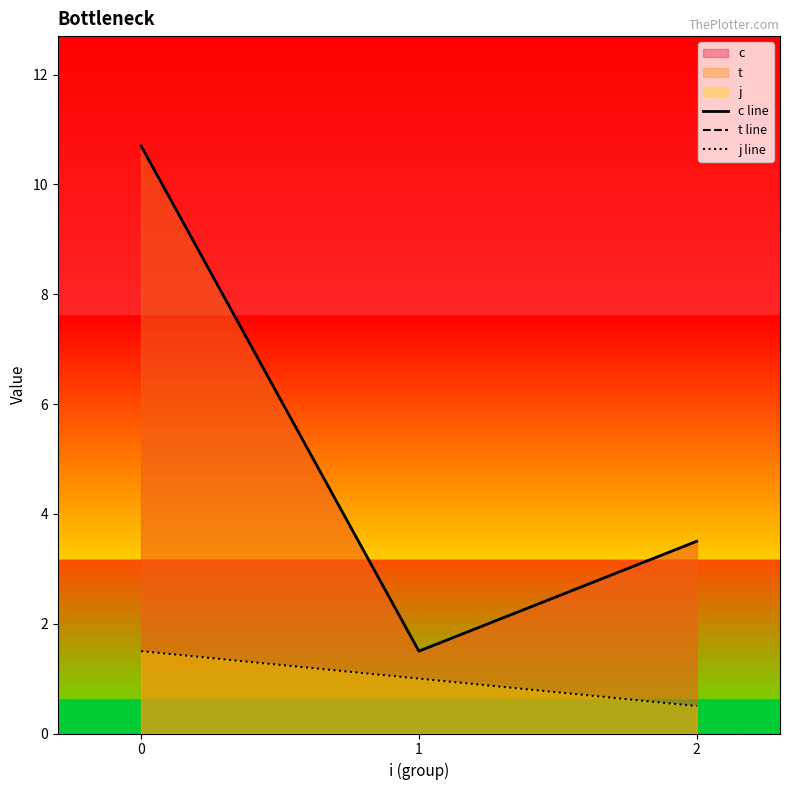

What is the total value across all series at 2?

7.5